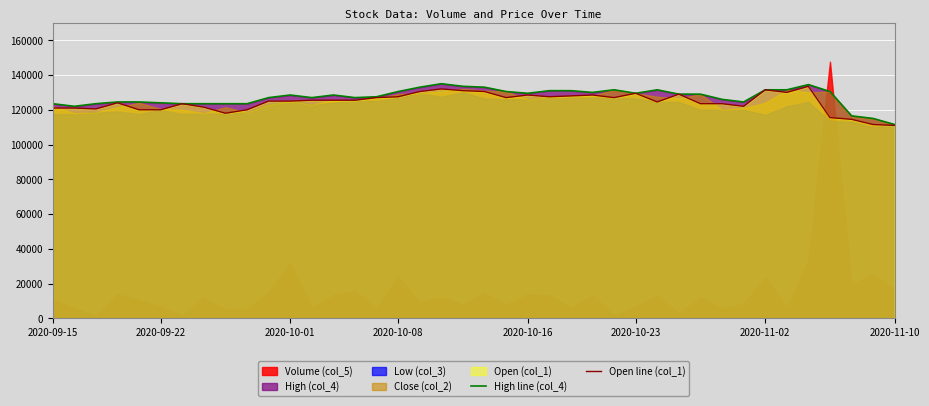

What is the difference between the highest and lowest values at 17?

2500